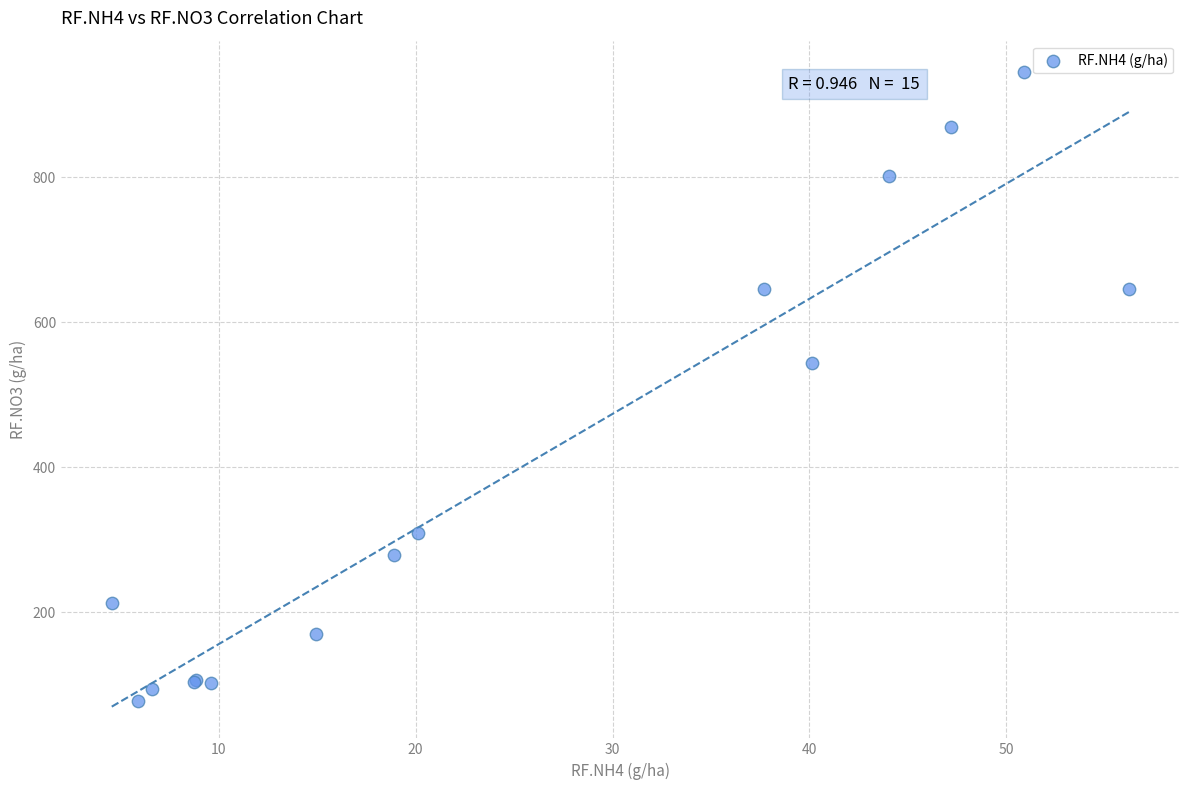

What Y value in the scatter plot is closest to 510?

543.5